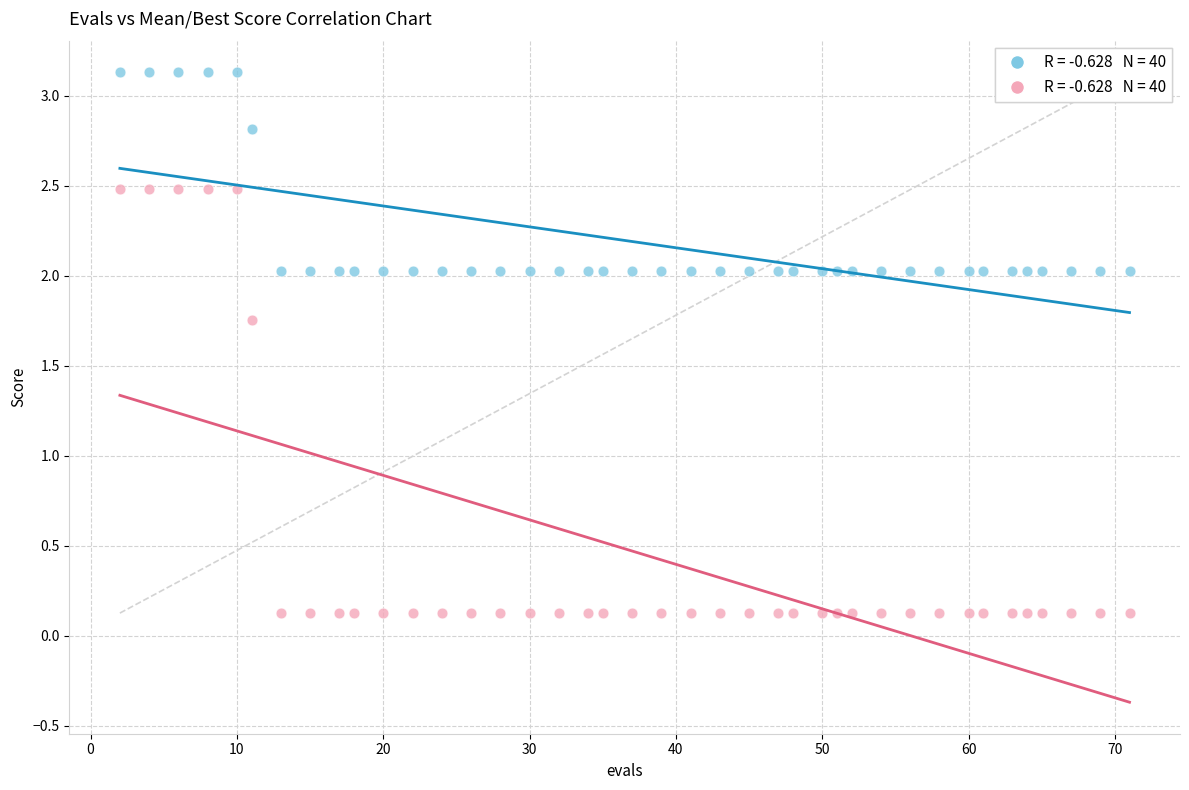

Across all data points, what is the range of X values (max minus min)?

69.0